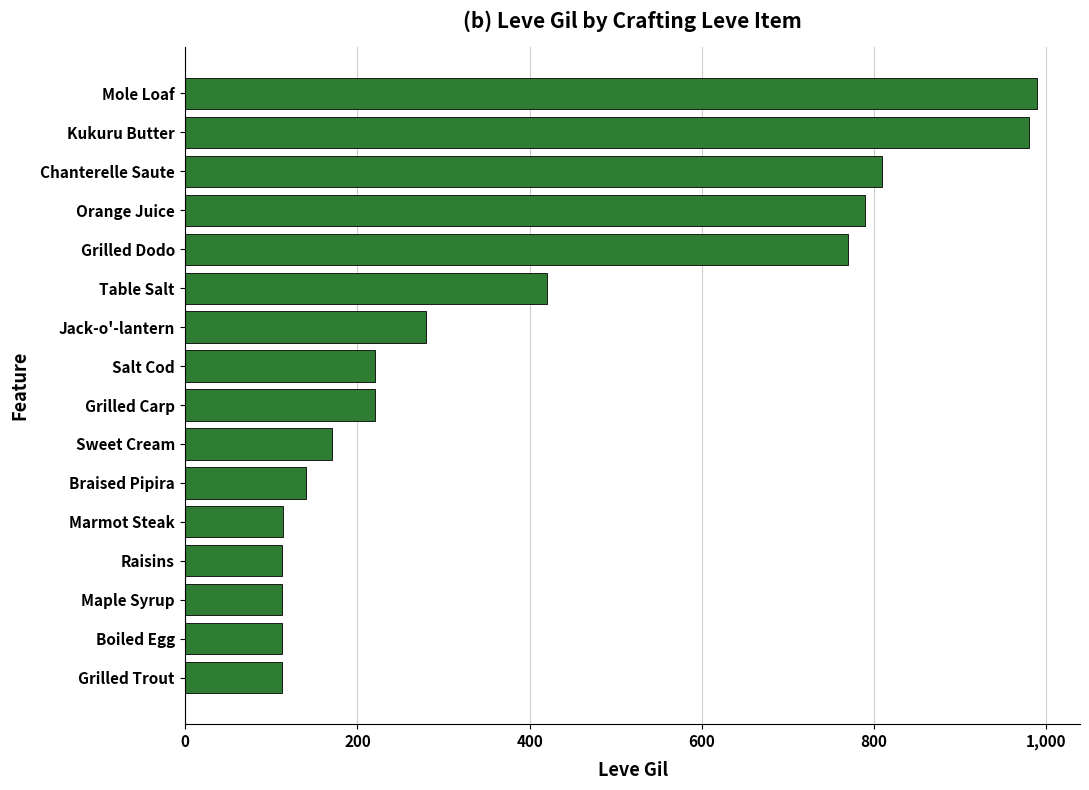

What is the sum of all values?

6351